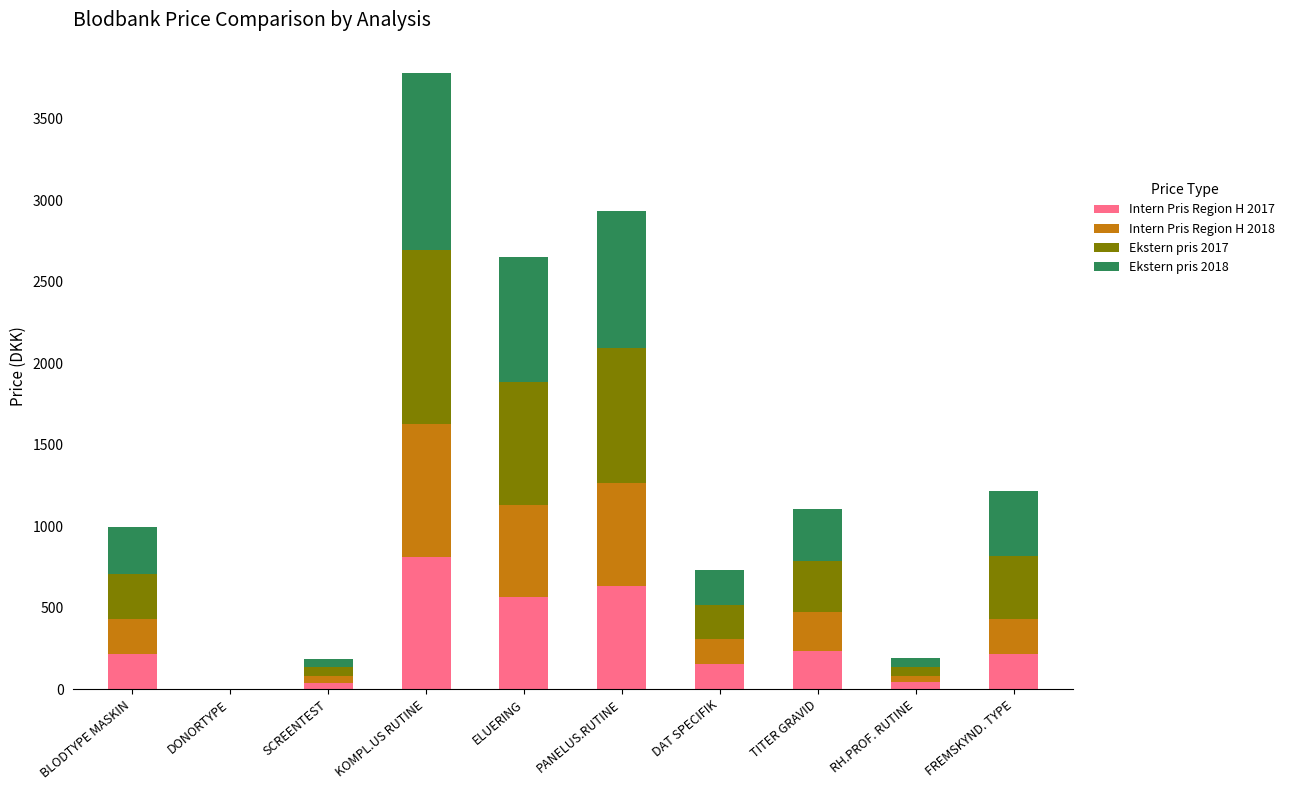

How many values in Intern Pris Region H 2017 are above zero?

9